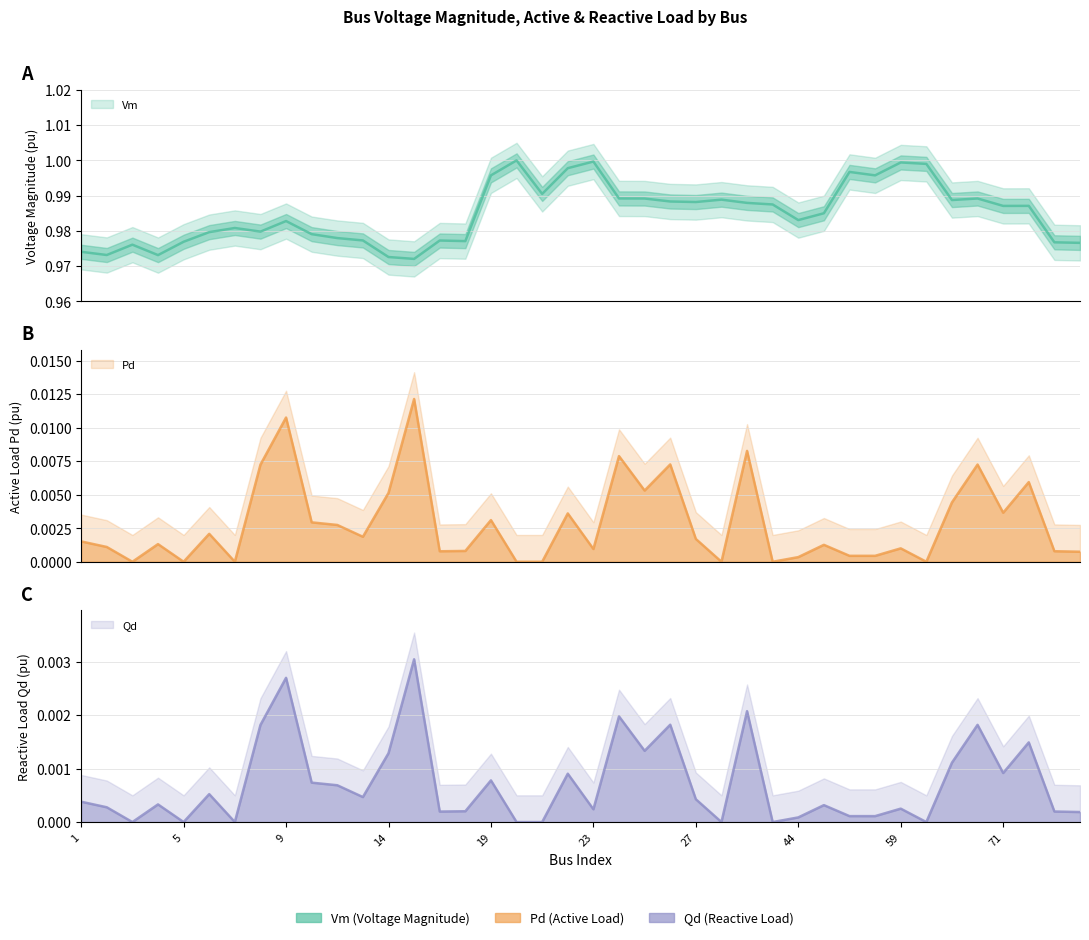

What are all the series names shown in the legend?

Vm, Pd, Qd